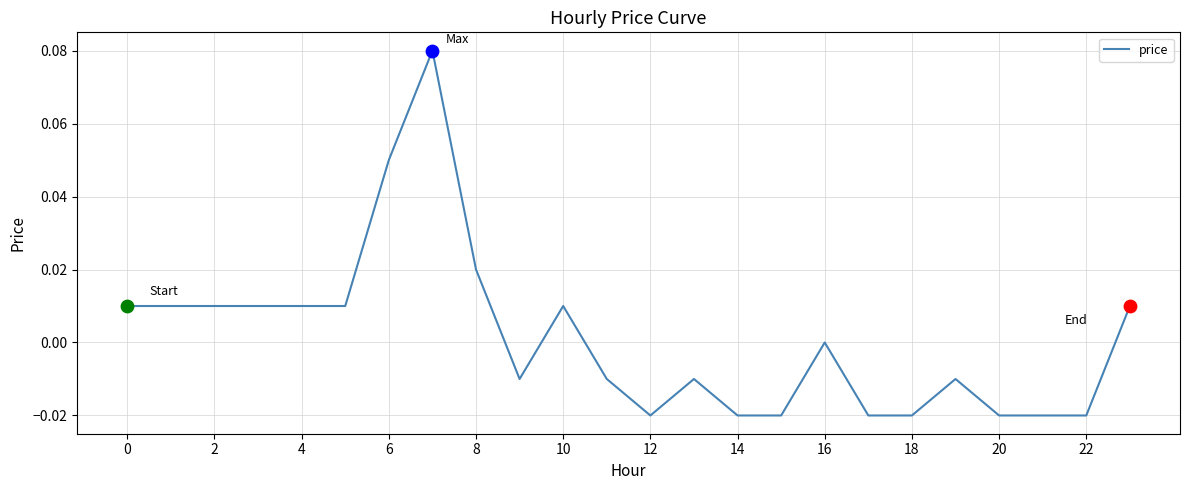

How many lines are shown in the chart?

1